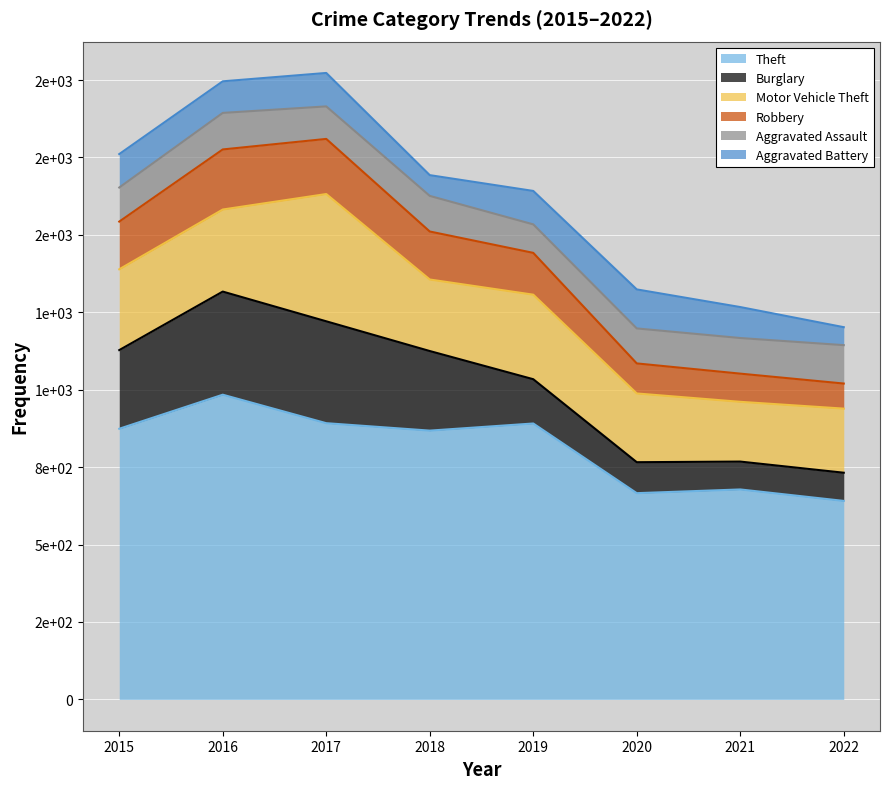

What is the greatest value displayed?

984